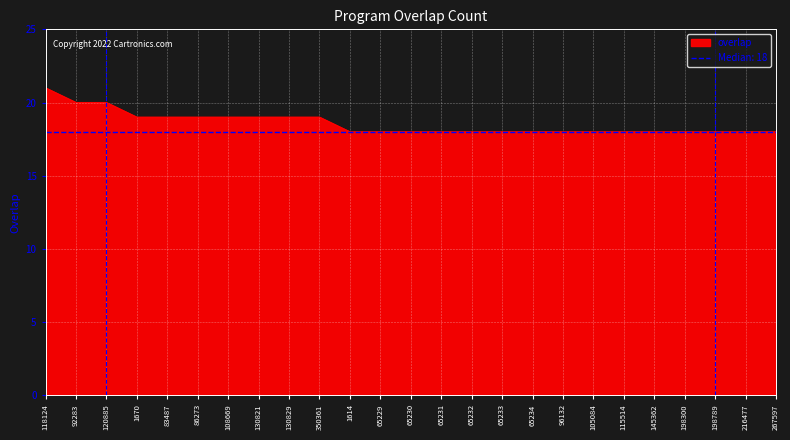

At which label is the value closest to 19?

1670